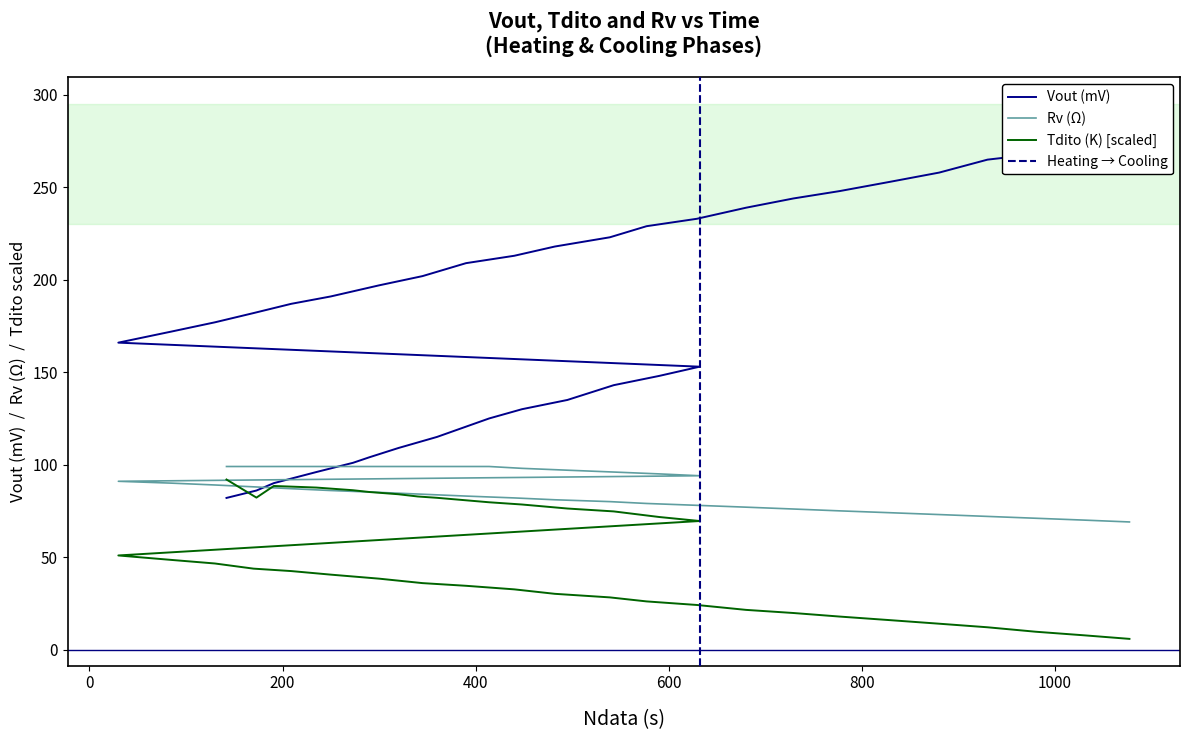

Does the chart display data point markers on the line(s)?

No